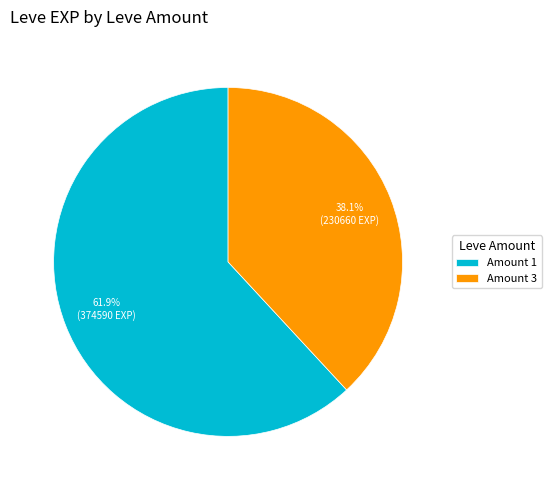

Is there any slice that represents more than half of the pie?

Yes